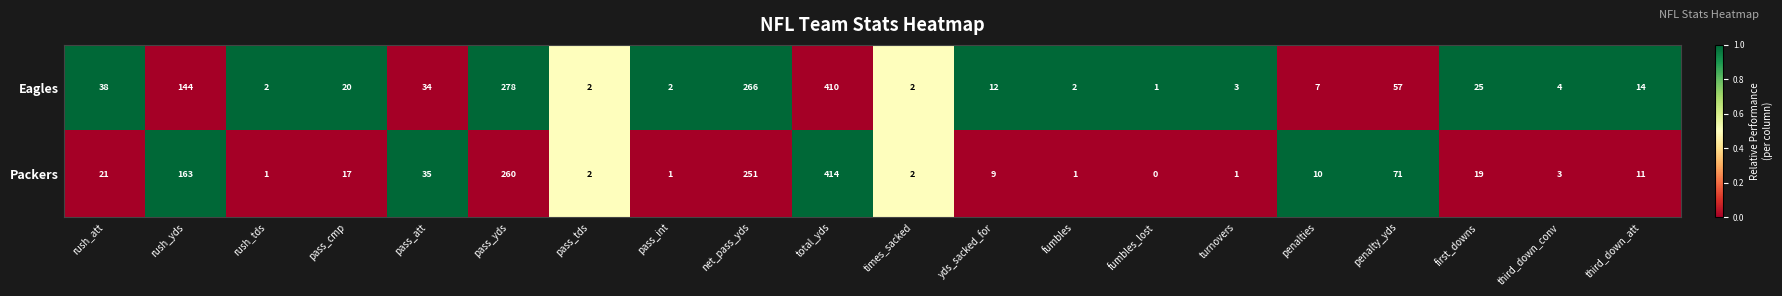

Which category has the highest value across all series?

total_yds